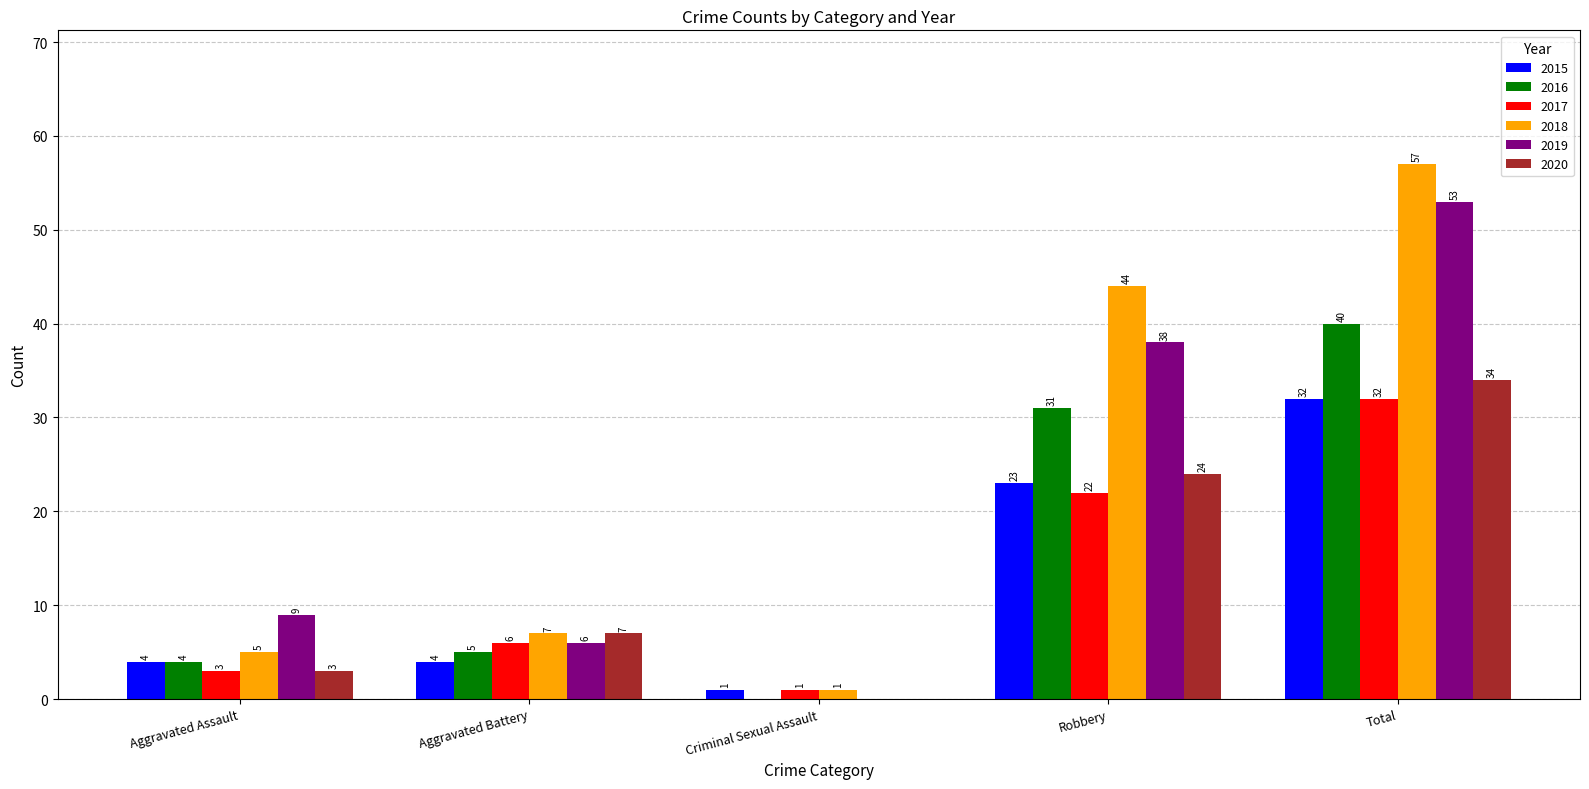

Reading left to right, list all the values displayed in this chart.

2015: Aggravated Assault=4	Aggravated Battery=4	Criminal Sexual Assault=1	Robbery=23	Total=32
2016: Aggravated Assault=4	Aggravated Battery=5	Criminal Sexual Assault=0	Robbery=31	Total=40
2017: Aggravated Assault=3	Aggravated Battery=6	Criminal Sexual Assault=1	Robbery=22	Total=32
2018: Aggravated Assault=5	Aggravated Battery=7	Criminal Sexual Assault=1	Robbery=44	Total=57
2019: Aggravated Assault=9	Aggravated Battery=6	Criminal Sexual Assault=0	Robbery=38	Total=53
2020: Aggravated Assault=3	Aggravated Battery=7	Criminal Sexual Assault=0	Robbery=24	Total=34